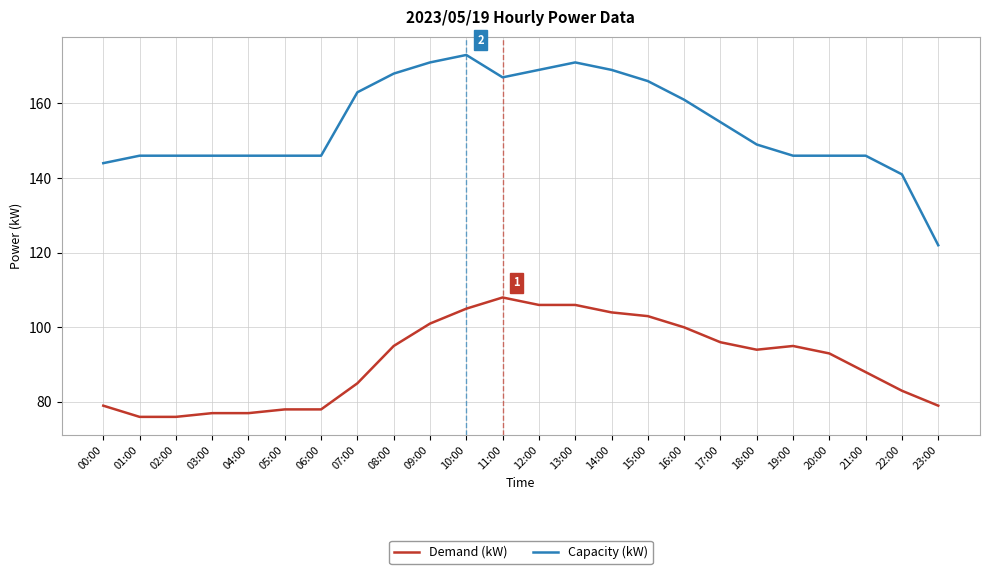

Reading left to right, list all the values displayed in this chart.

Demand (kW): 79	76	76	77	77	78	78	85	95	101	105	108	106	106	104	103	100	96	94	95	93	88	83	79
Capacity (kW): 144	146	146	146	146	146	146	163	168	171	173	167	169	171	169	166	161	155	149	146	146	146	141	122